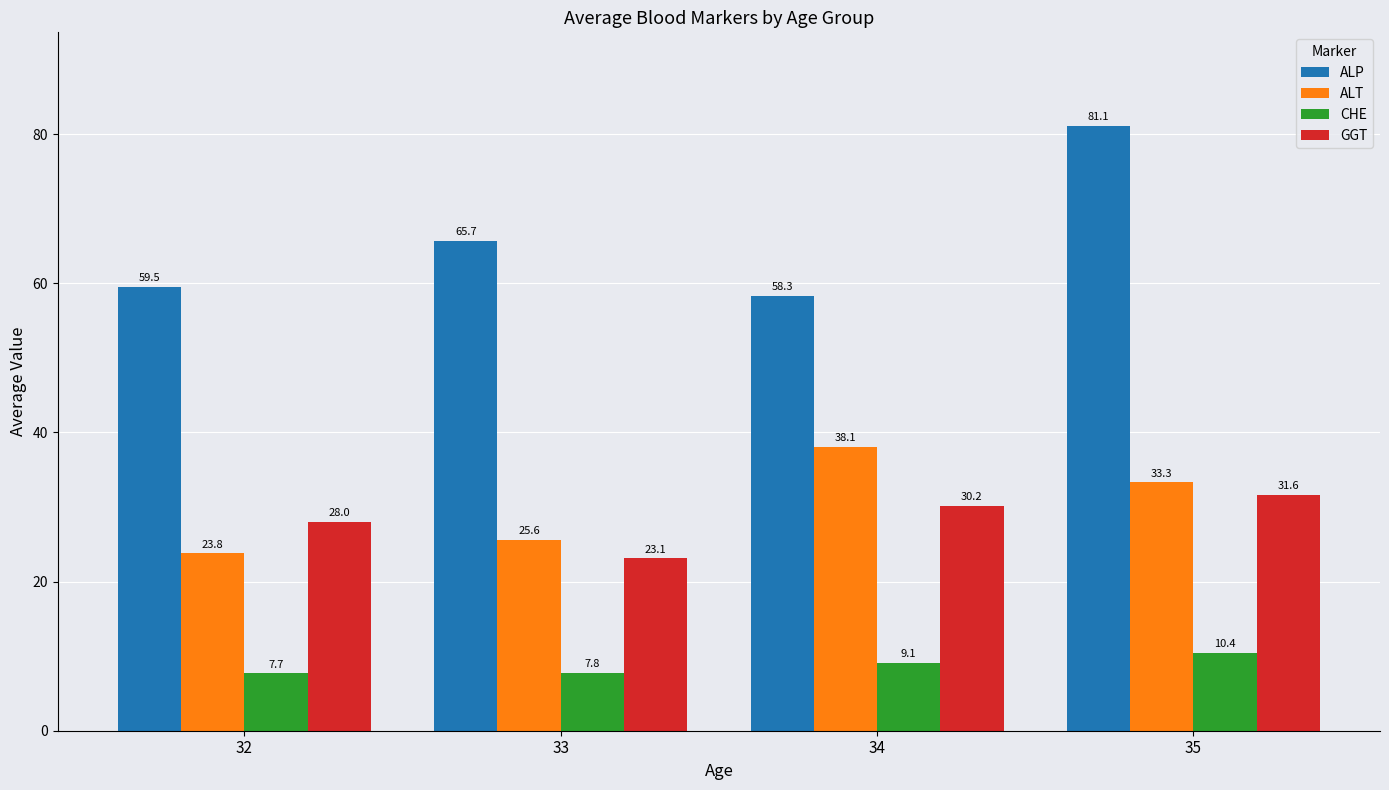

Reading left to right, what are all the values shown in this chart?

ALP: 32=59.5	33=65.7	34=58.3	35=81.1
ALT: 32=23.8	33=25.6	34=38.1	35=33.3
CHE: 32=7.7	33=7.8	34=9.1	35=10.4
GGT: 32=28.0	33=23.1	34=30.2	35=31.6